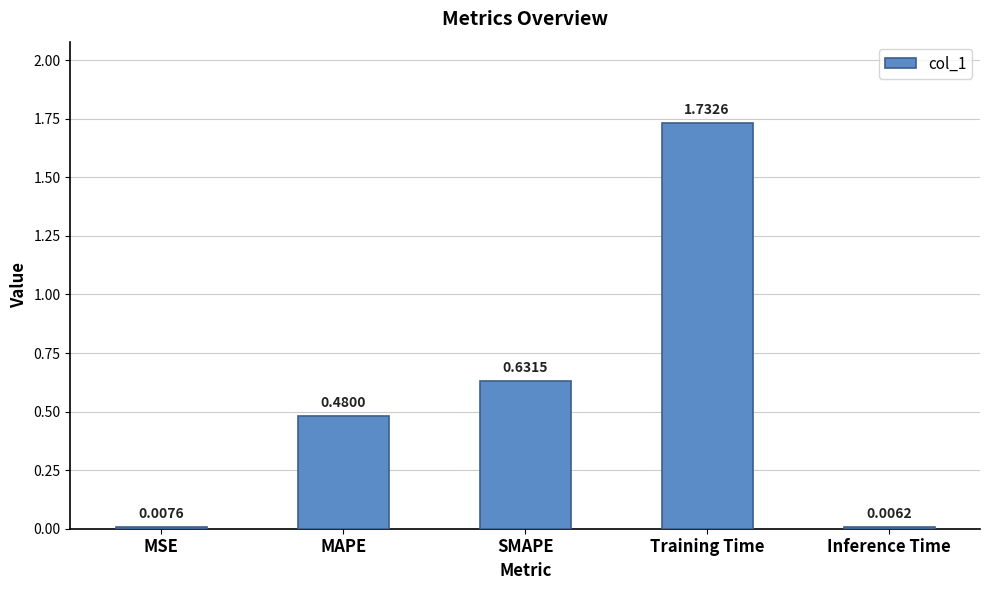

What is the sum of all values?

2.9